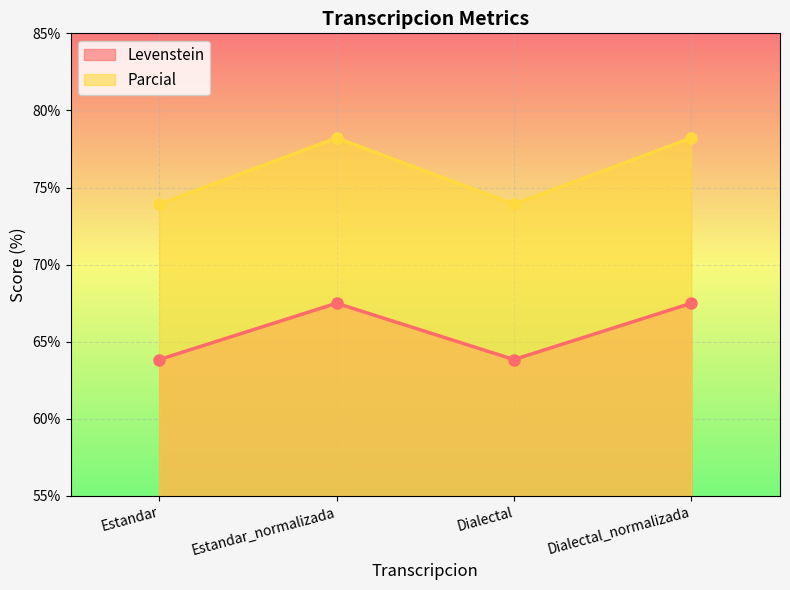

Which series has the largest total across all categories?

Parcial